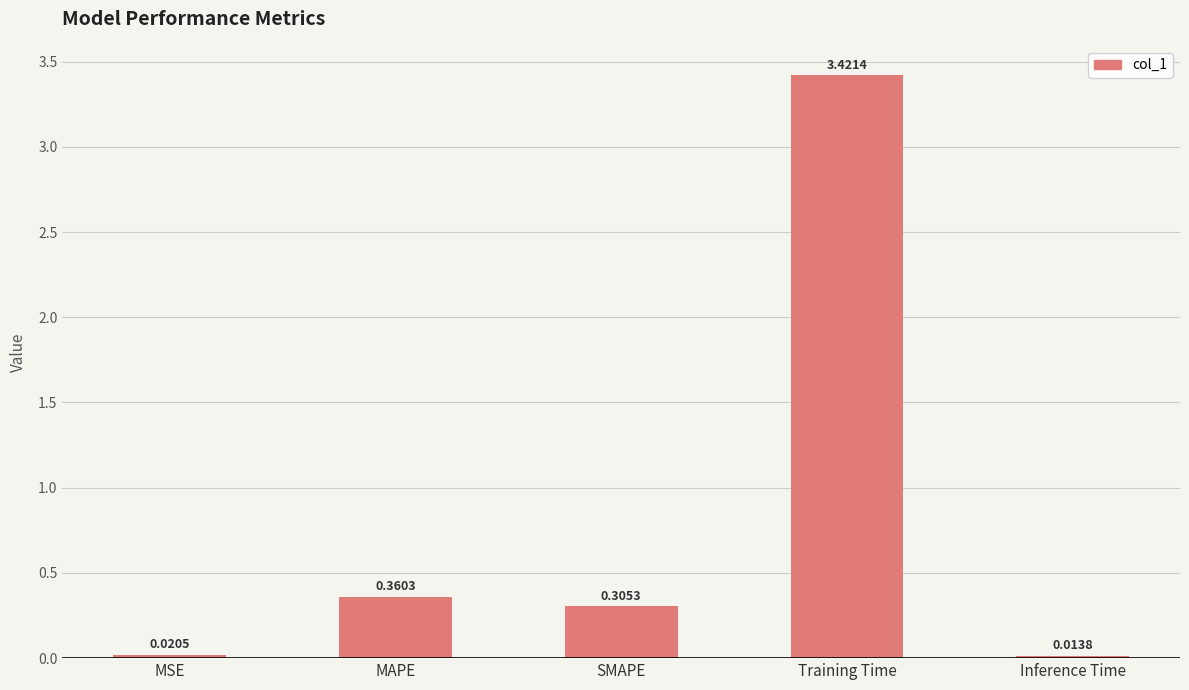

What is the sum of all values?

4.1